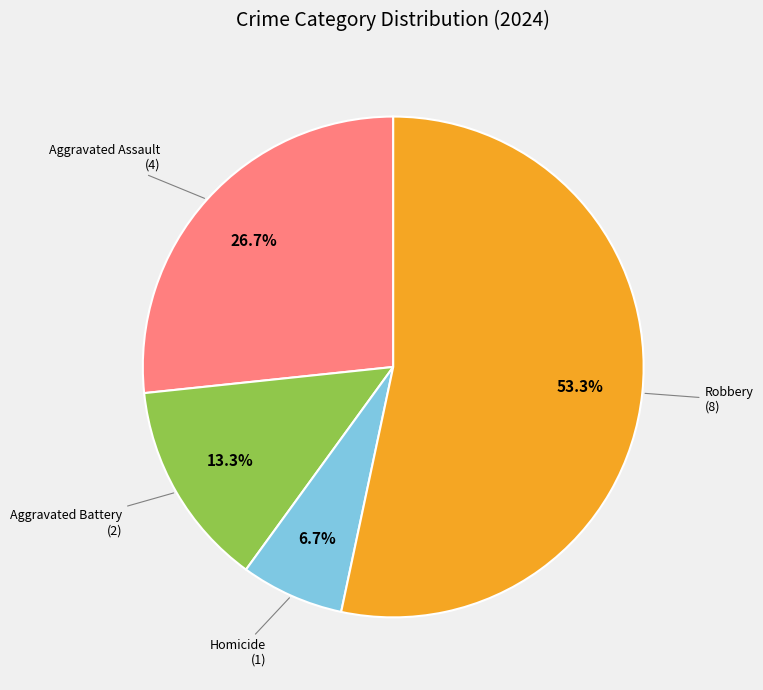

What percentage is NOT represented by Aggravated Assault?

73.3%